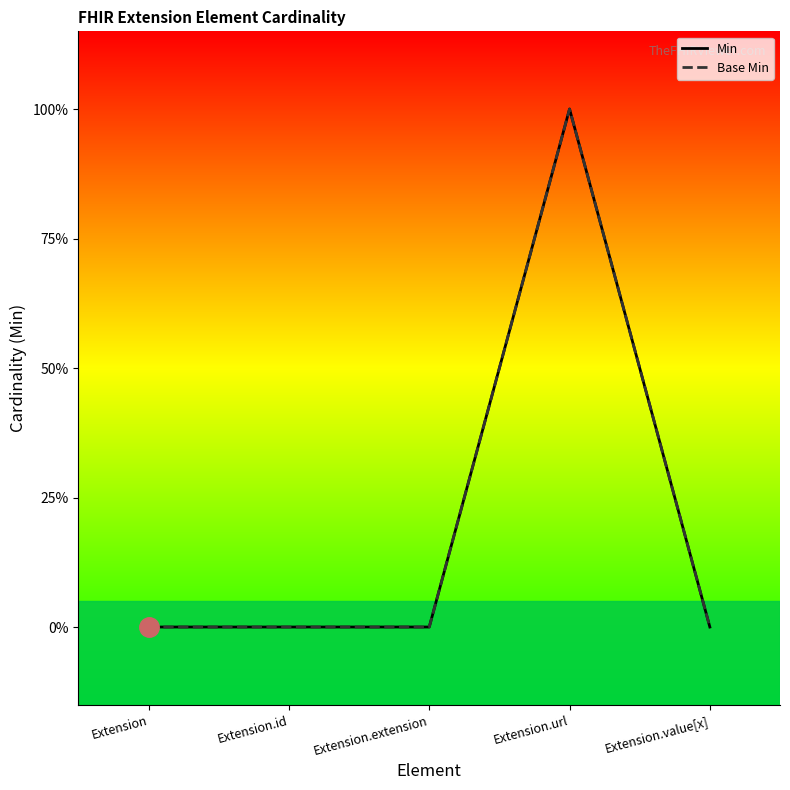

At which category does the chart reach its peak across all series?

Extension.url